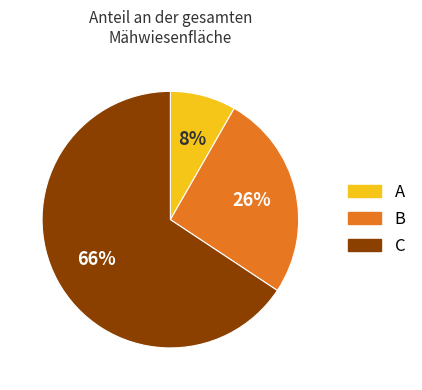

To the nearest percent, what is the average slice percentage?

33%